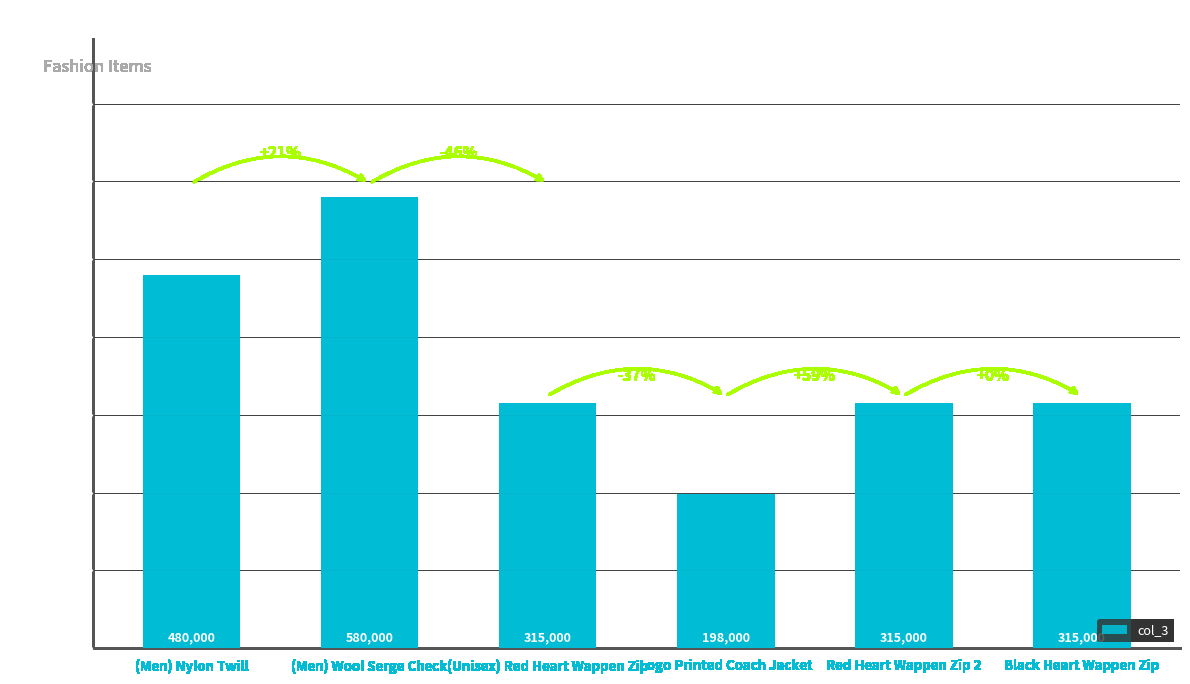

Is it true that the value at Red Heart Wappen Zip 2 is 218229?

False